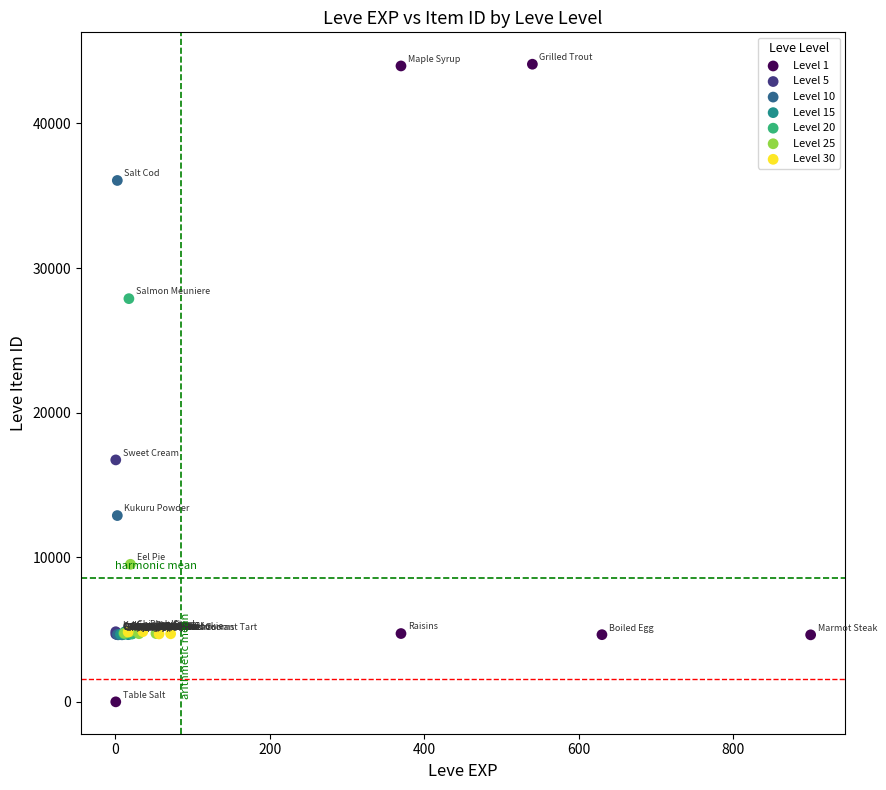

Which series has the largest Y range (max minus min)?

Level 1